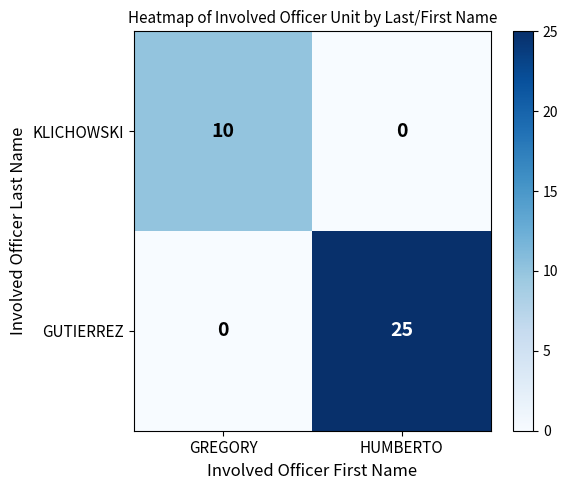

The KLICHOWSKI series shows -3 at HUMBERTO. True or false?

False